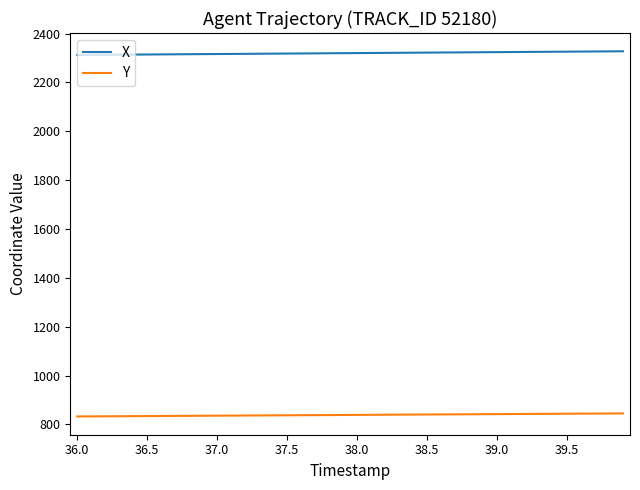

True or false: Y and X cross at least once.

False